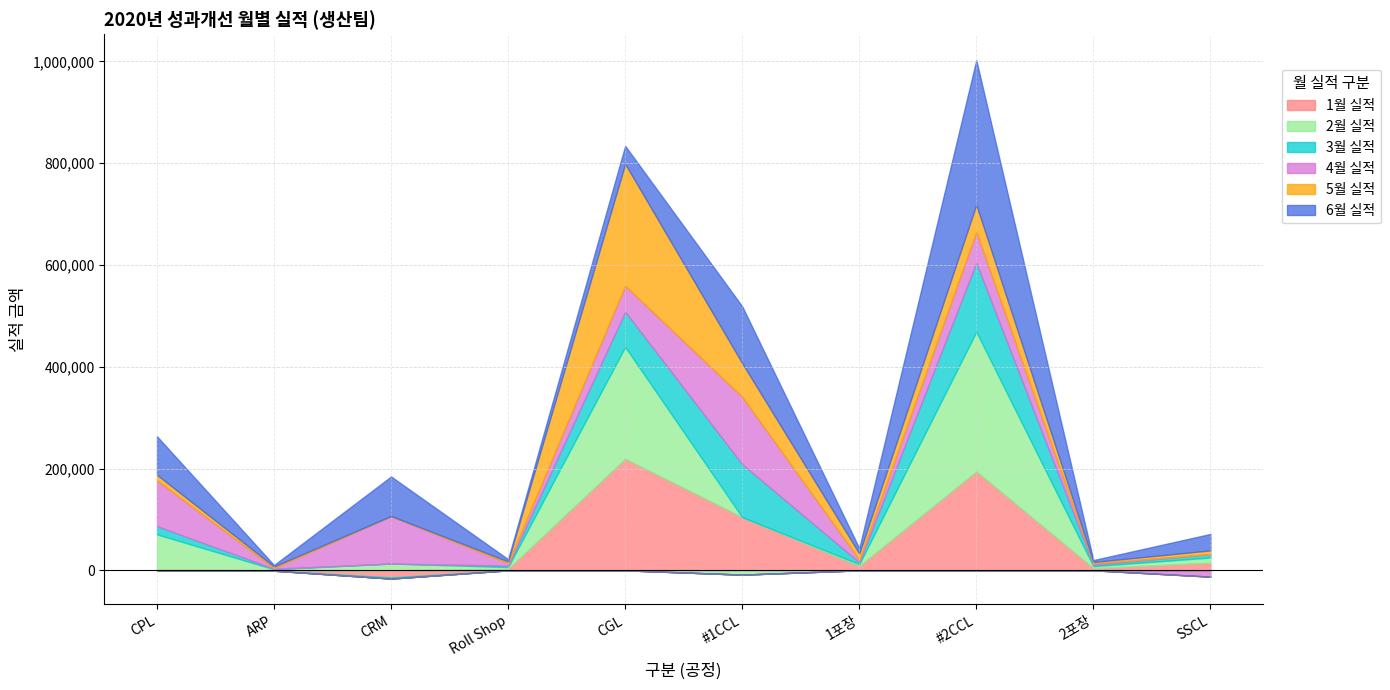

Read the 3월 실적 value at CGL.

69047.3